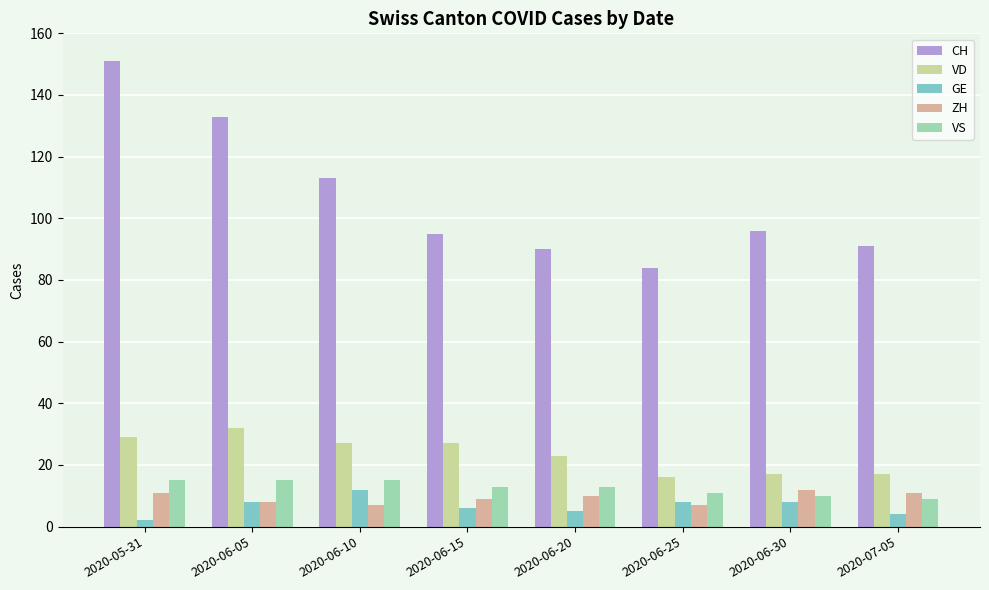

What is the sum of all VD values?

188